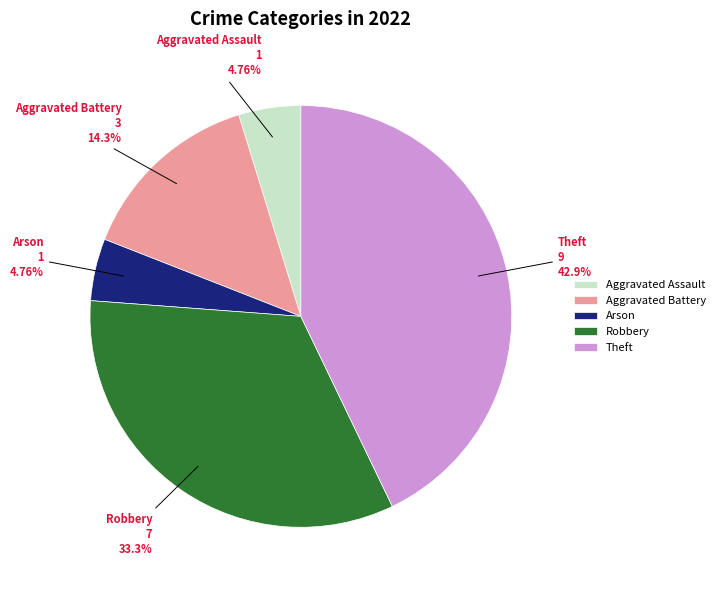

Is Aggravated Assault the majority of the pie?

No